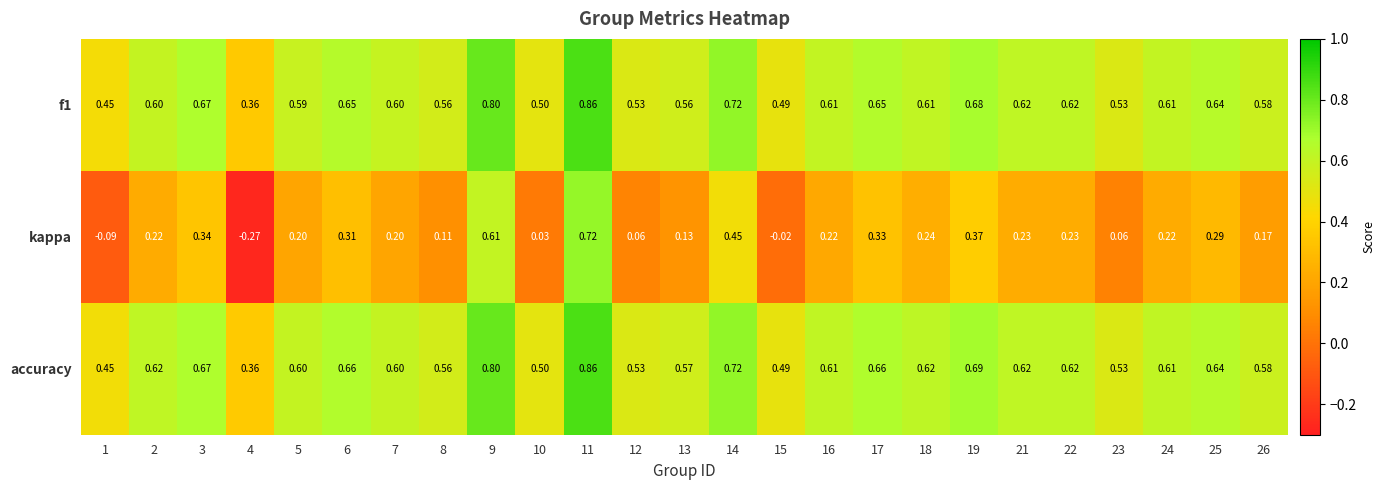

Which series has the widest spread of values?

kappa